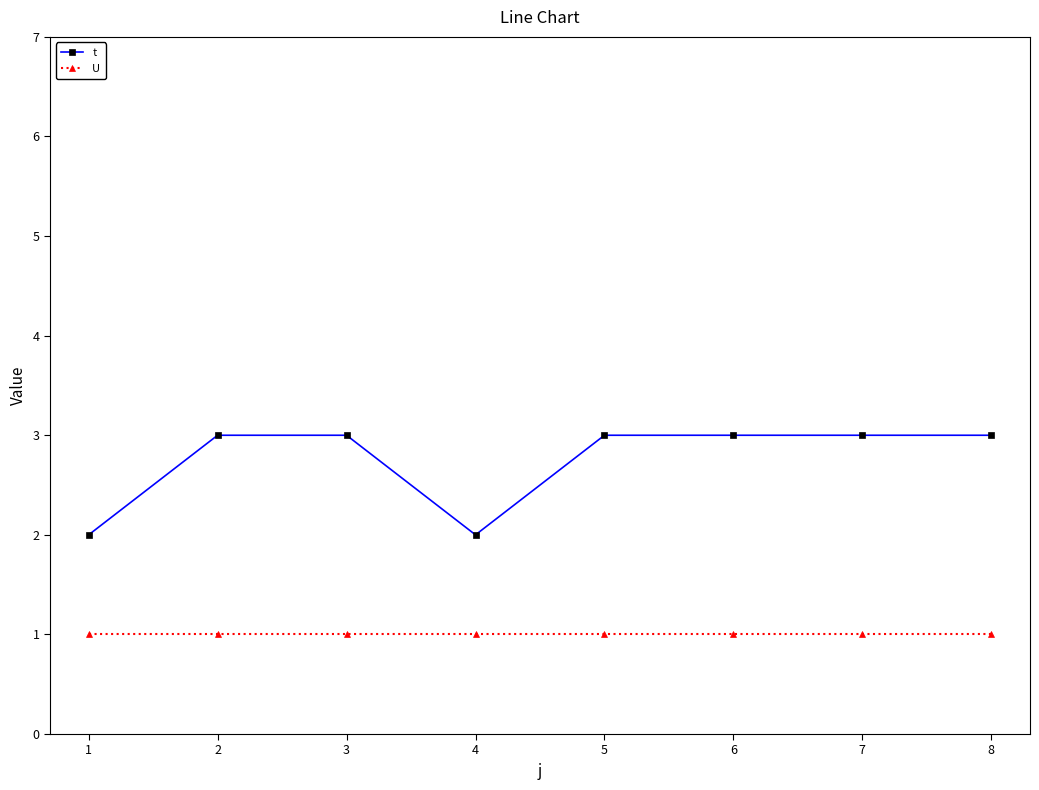

Rank the series by their average value, from highest to lowest.

t, U